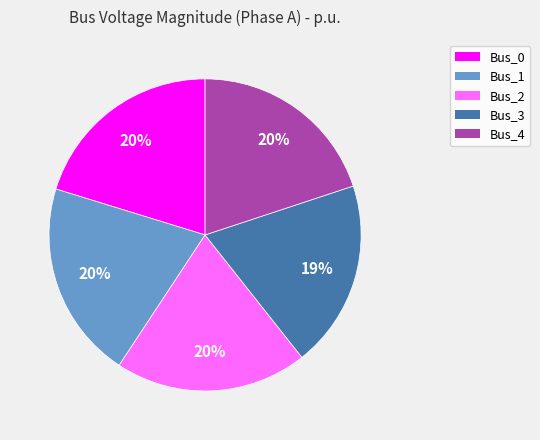

To the nearest percent, what is the combined percentage of Bus_4 and Bus_3?

39%